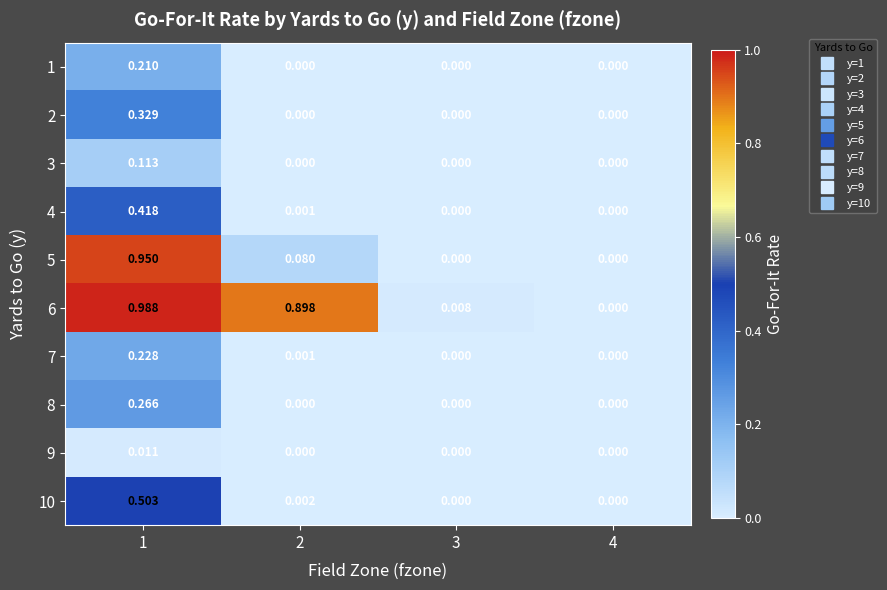

Rank the series by their maximum value, from highest to lowest.

6, 5, 10, 4, 2, 8, 7, 1, 3, 9